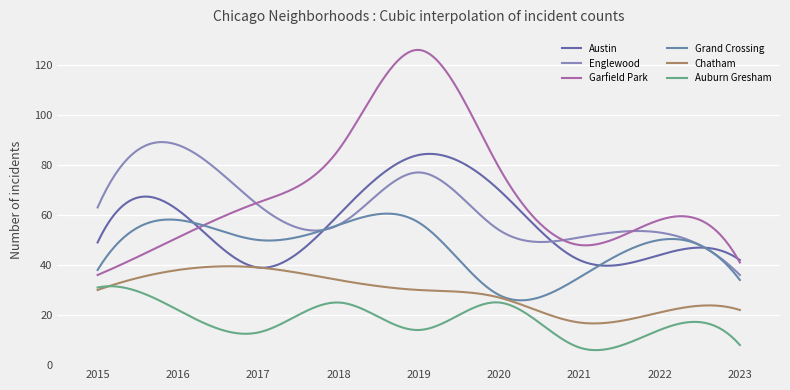

At which label is Austin closest to 61?

2016